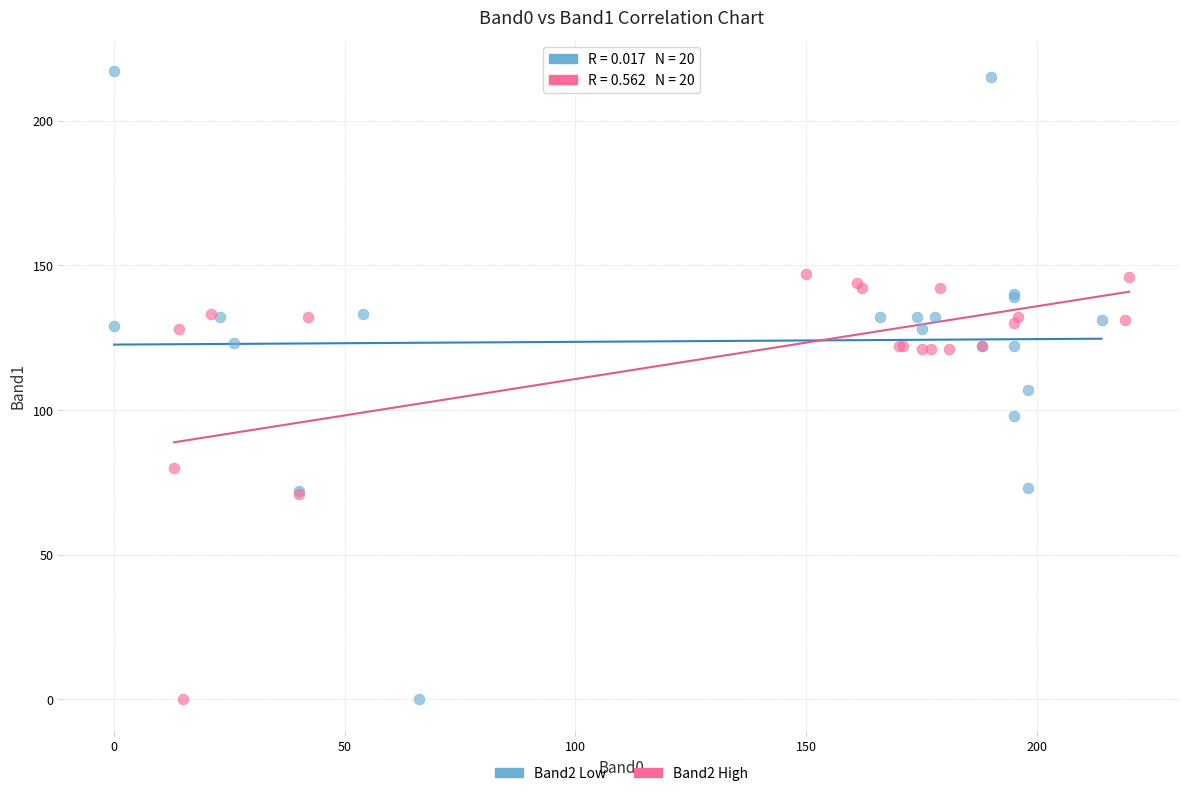

Which series reaches the maximum Y coordinate?

Band2 Low